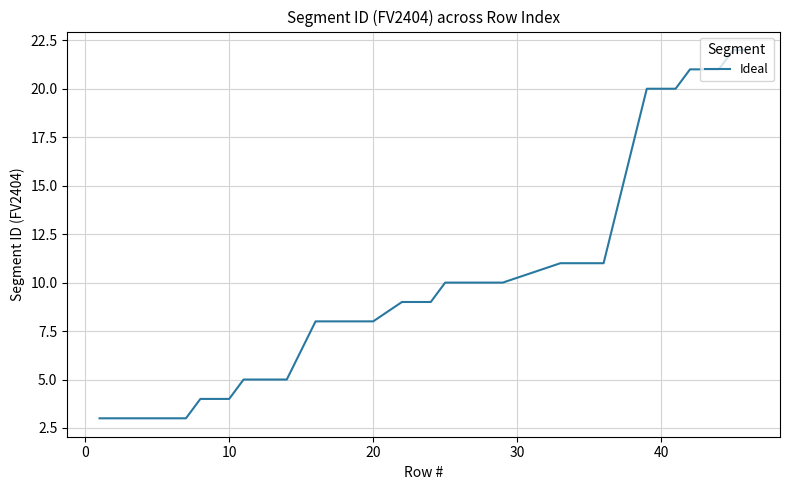

How many categories are shown in the chart?

39